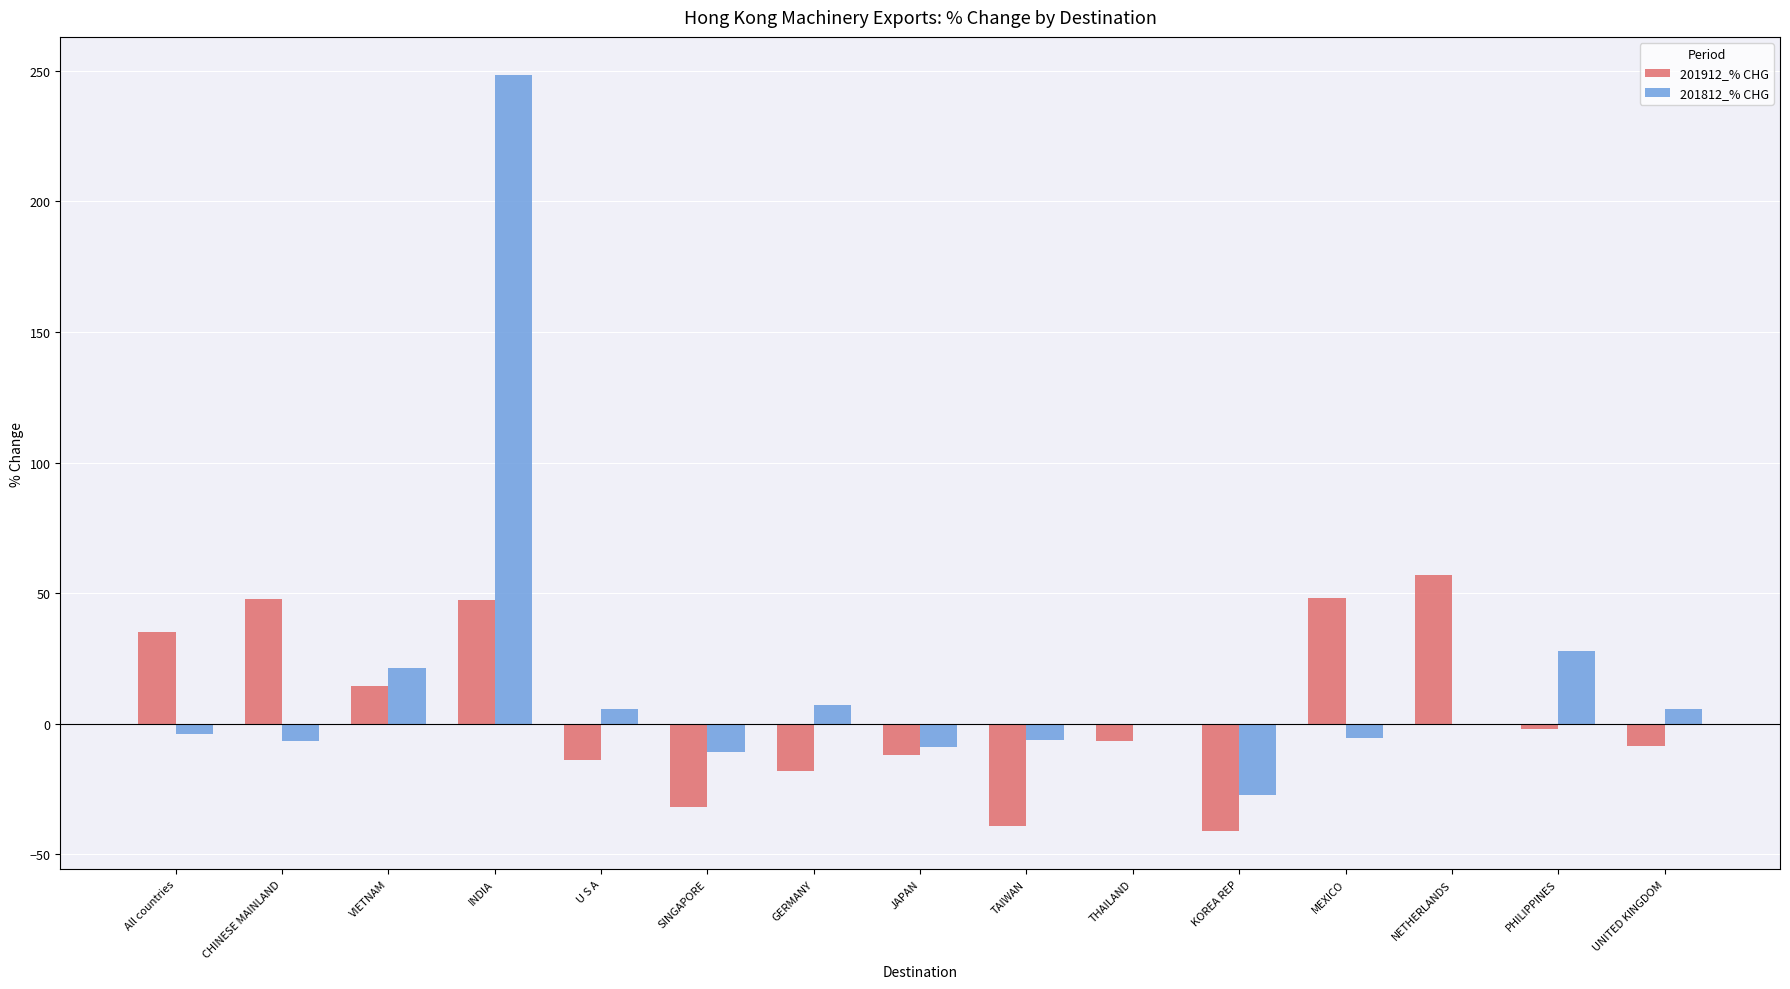

At which label is 201812_% CHG closest to 110?

PHILIPPINES